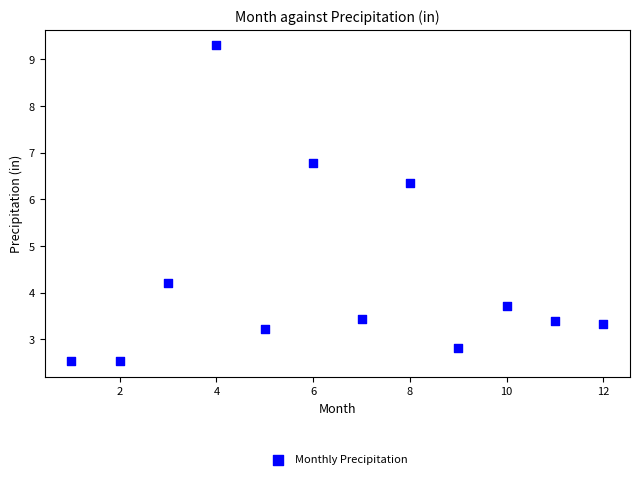

What is the average Y value?

4.3